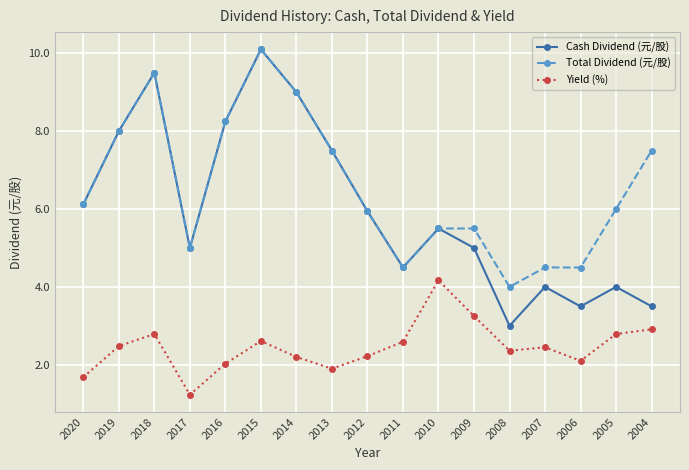

At which label does Yield (%) reach its peak?

2010